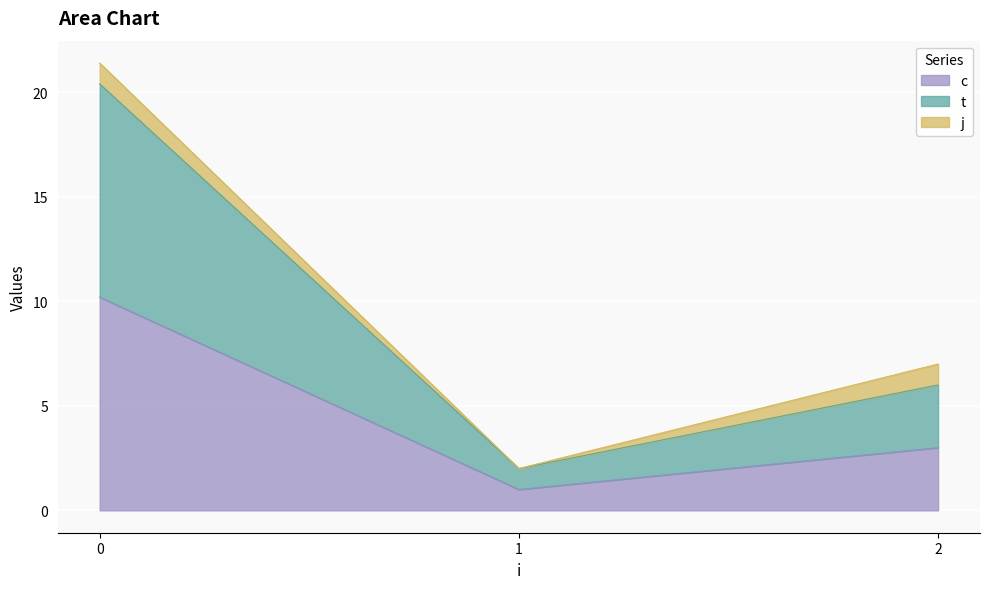

What value does the c series have at 0?

10.2